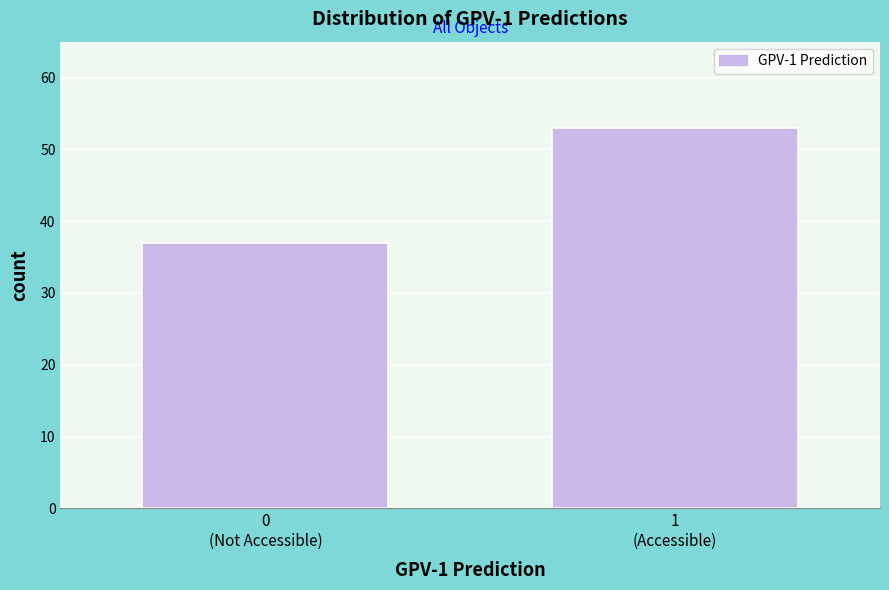

Reading left to right, what are all the values shown in this chart?

37	53